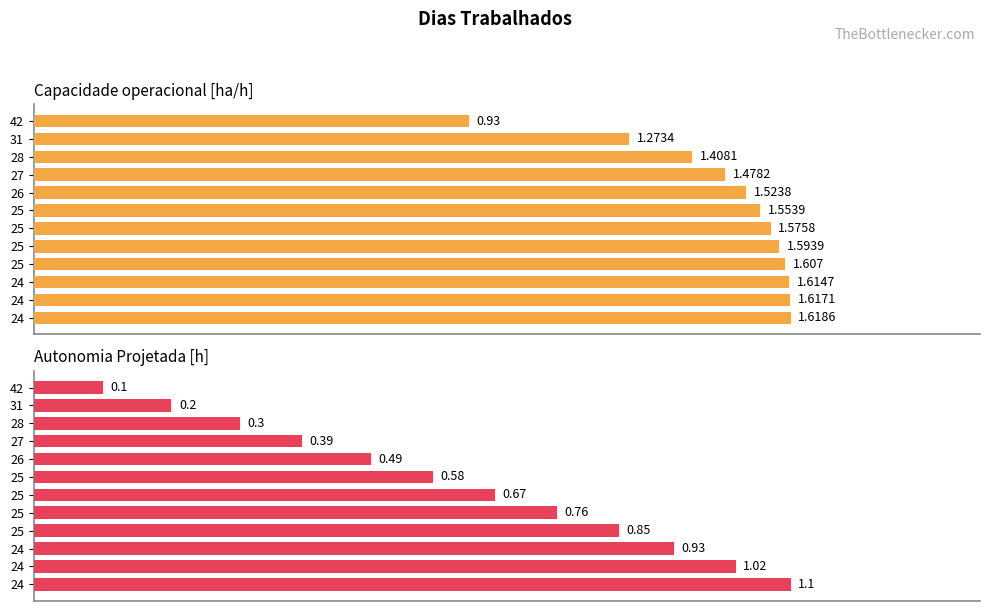

What is the highest value of the Capacidade operacional [ha/h] series?

1.6